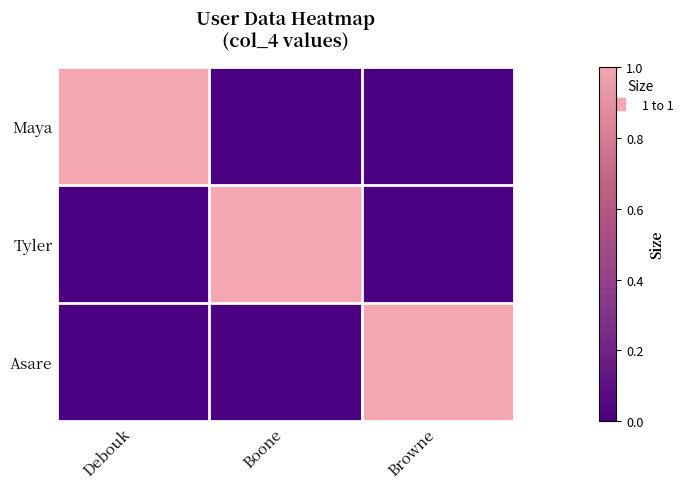

At which category is the sum across all series the highest?

Debouk